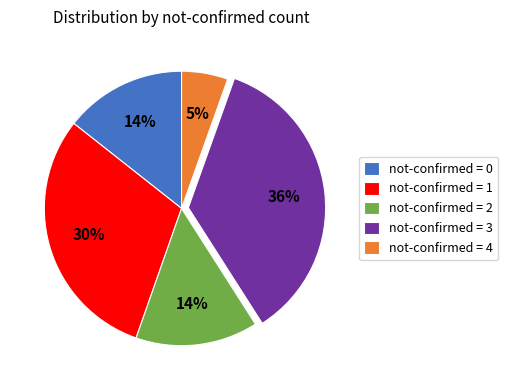

Does any single category account for the majority?

No